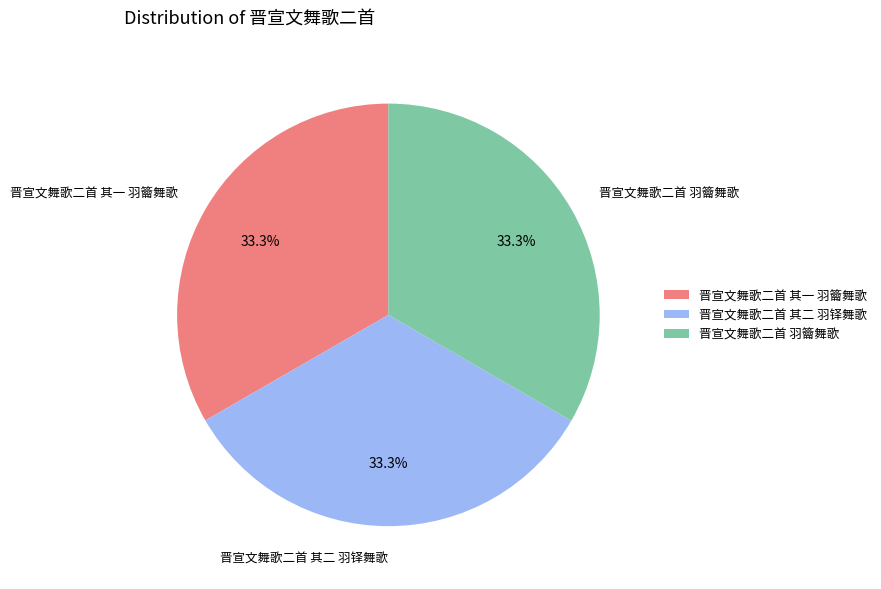

Is the sum of 晋宣文舞歌二首 其一 羽籥舞歌 and 晋宣文舞歌二首 羽籥舞歌 greater than half?

Yes